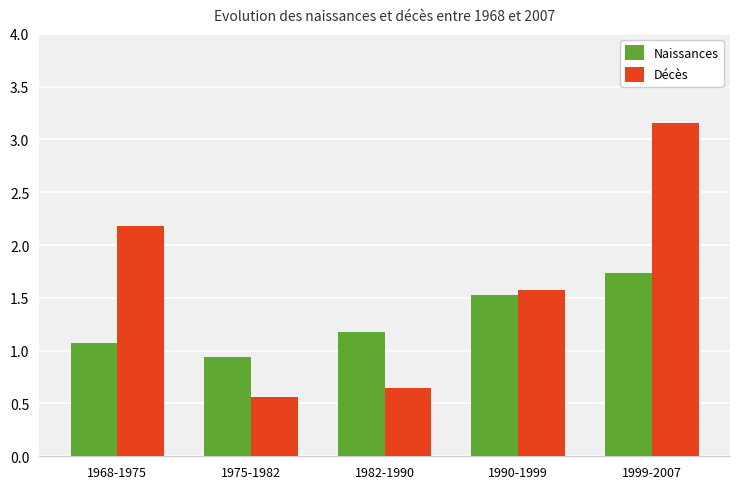

Is it true that Décès equals 0.4 at 1982-1990?

False